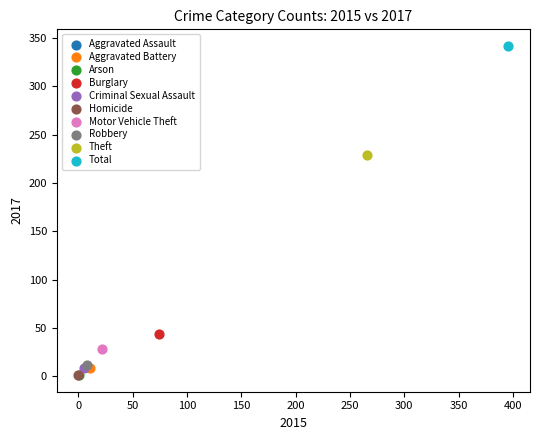

What are all the series names shown in the legend?

Aggravated Assault, Aggravated Battery, Arson, Burglary, Criminal Sexual Assault, Homicide, Motor Vehicle Theft, Robbery, Theft, Total